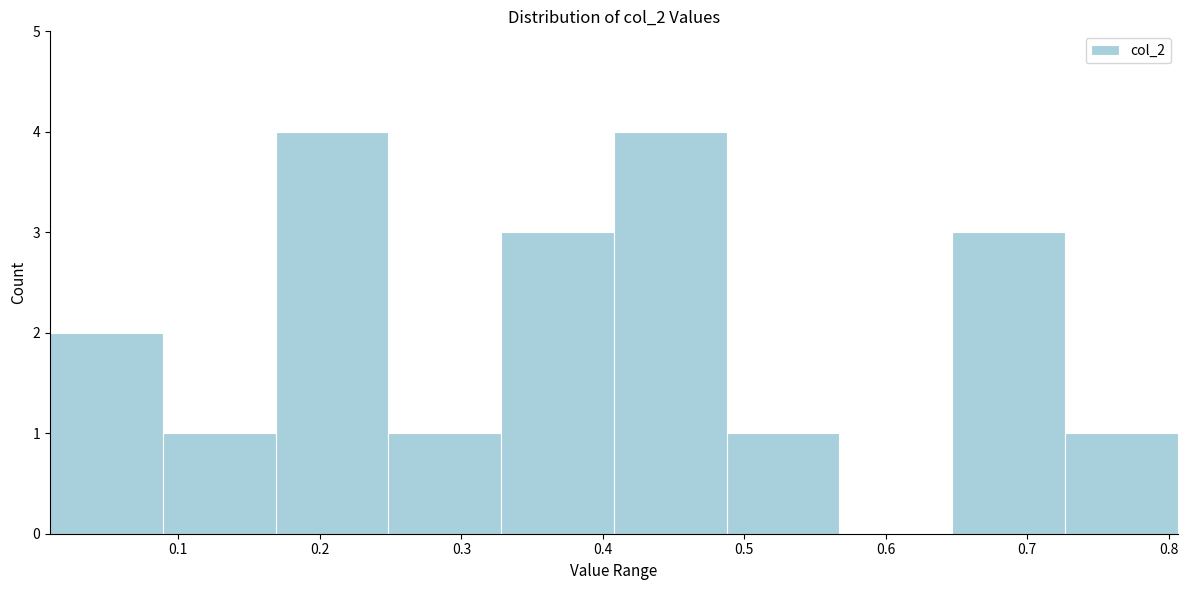

Reading left to right, list every bar in this chart as the range it spans on the x-axis followed by its height. Neither the bar edges nor the heights are printed on the chart, so give them approximately, as read against the axes.

0.01 to 0.09: 2
0.09 to 0.17: 1
0.17 to 0.25: 4
0.25 to 0.33: 1
0.33 to 0.41: 3
0.41 to 0.49: 4
0.49 to 0.57: 1
0.57 to 0.65: 0
0.65 to 0.73: 3
0.73 to 0.81: 1